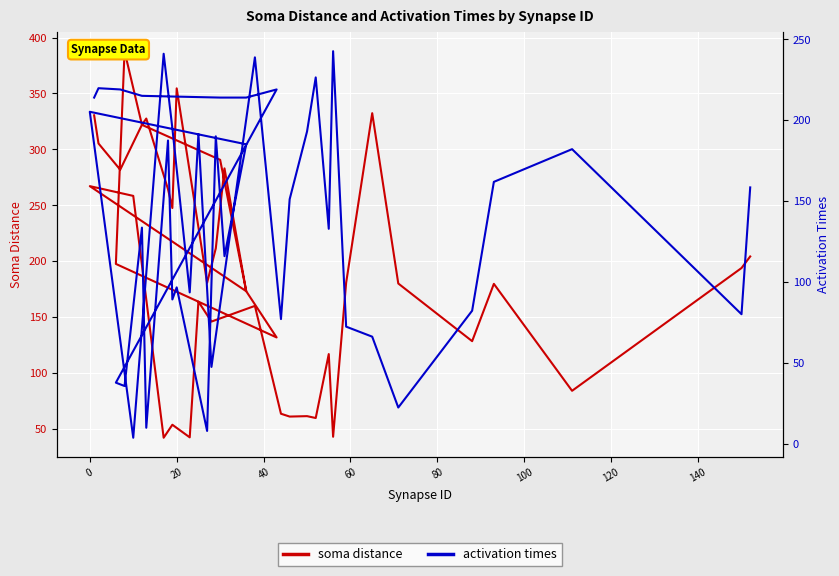

Which series has the largest total across all categories?

soma distance